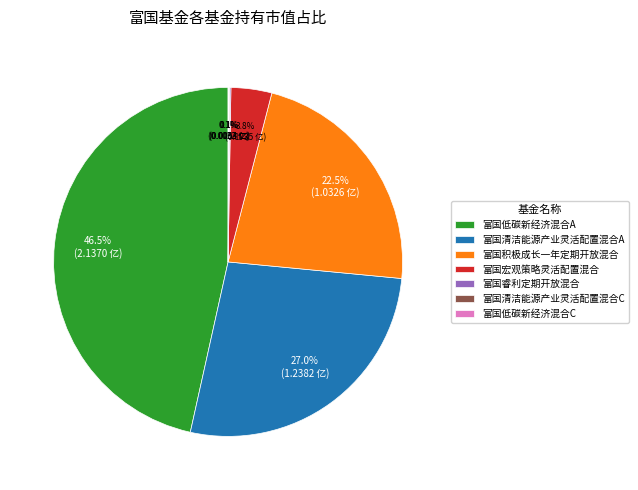

What percentage is NOT represented by 富国宏观策略灵活配置混合?

96.2%